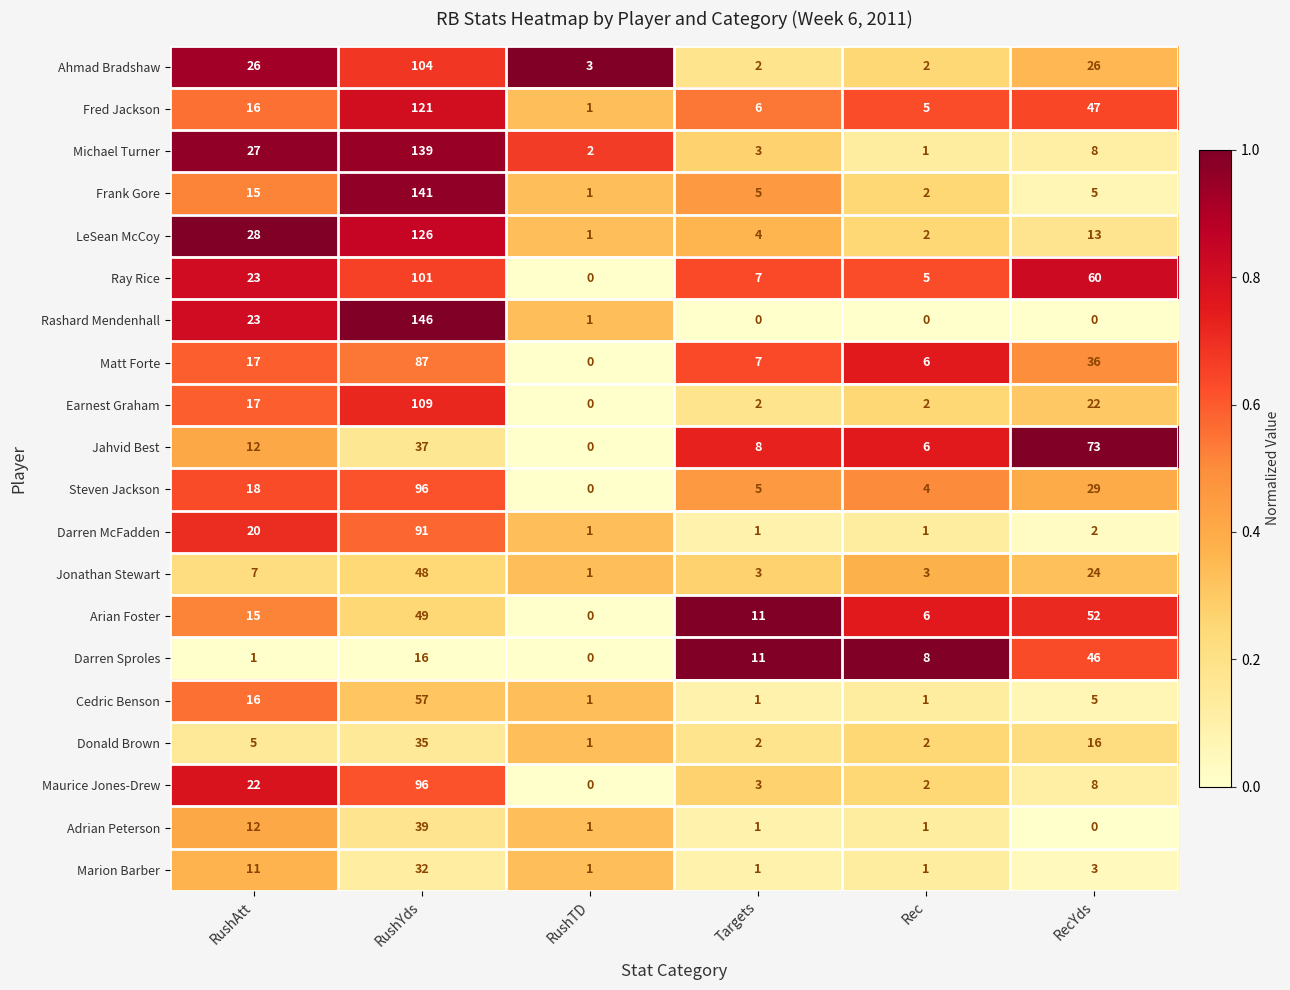

What is the spread (max minus min) of values at RushTD?

3